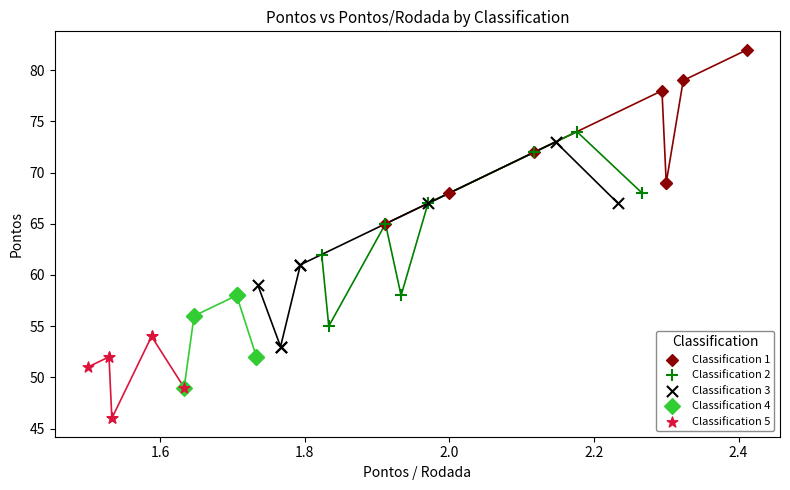

Which series contains the lowest Y value?

Classification 5